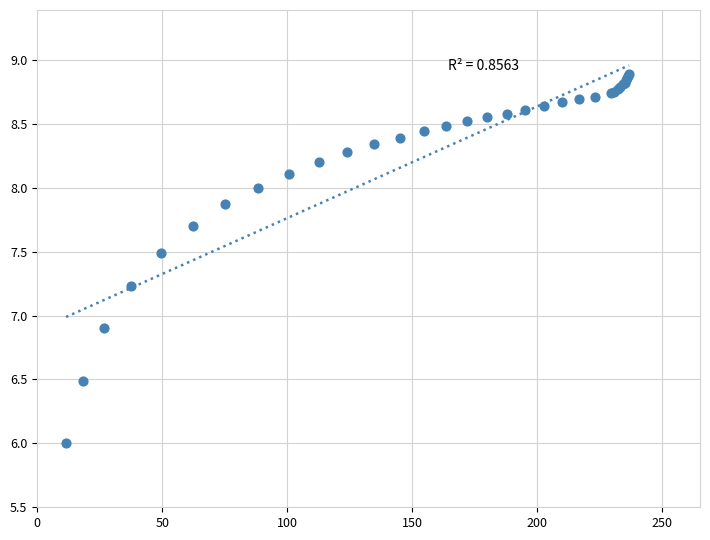

What Y value in the scatter plot is closest to 7?

6.9